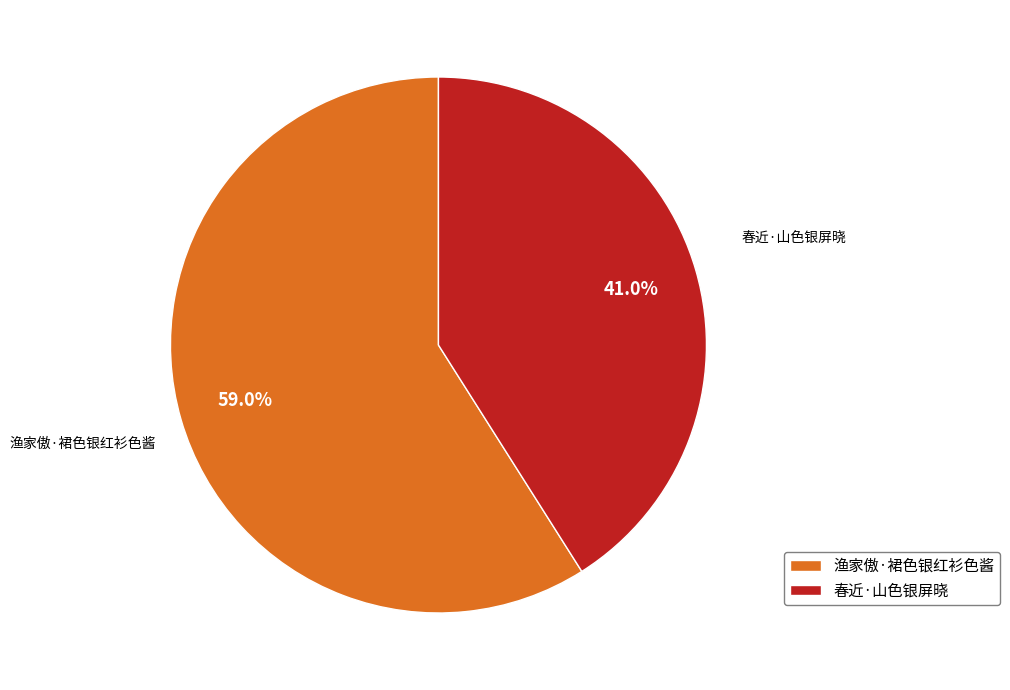

Which has a higher value, 渔家傲·裙色银红衫色酱 or 春近·山色银屏晓?

渔家傲·裙色银红衫色酱